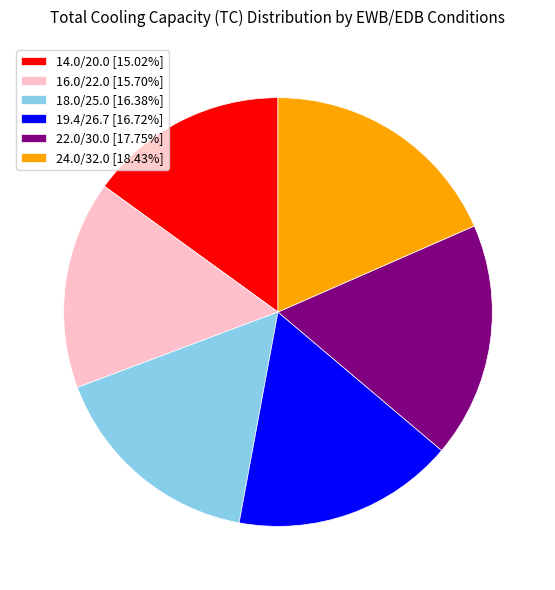

Do 19.4/26.7 [16.72%] and 16.0/22.0 [15.70%] together represent more than half of the pie?

No